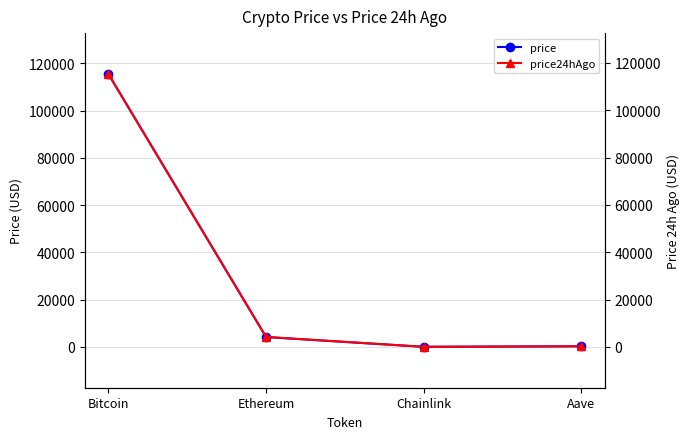

What is the difference between the second highest and second lowest values in the price series?

3900.8